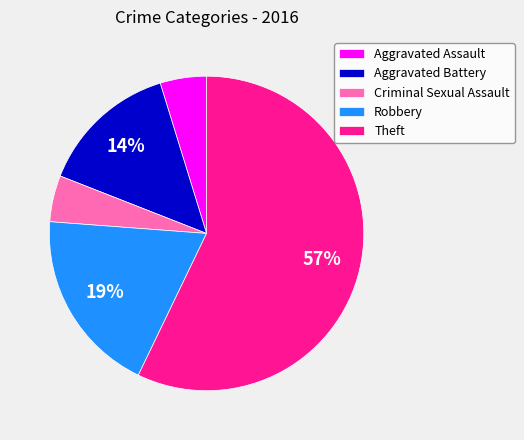

Do Aggravated Battery and Aggravated Assault together represent more than half of the pie?

No